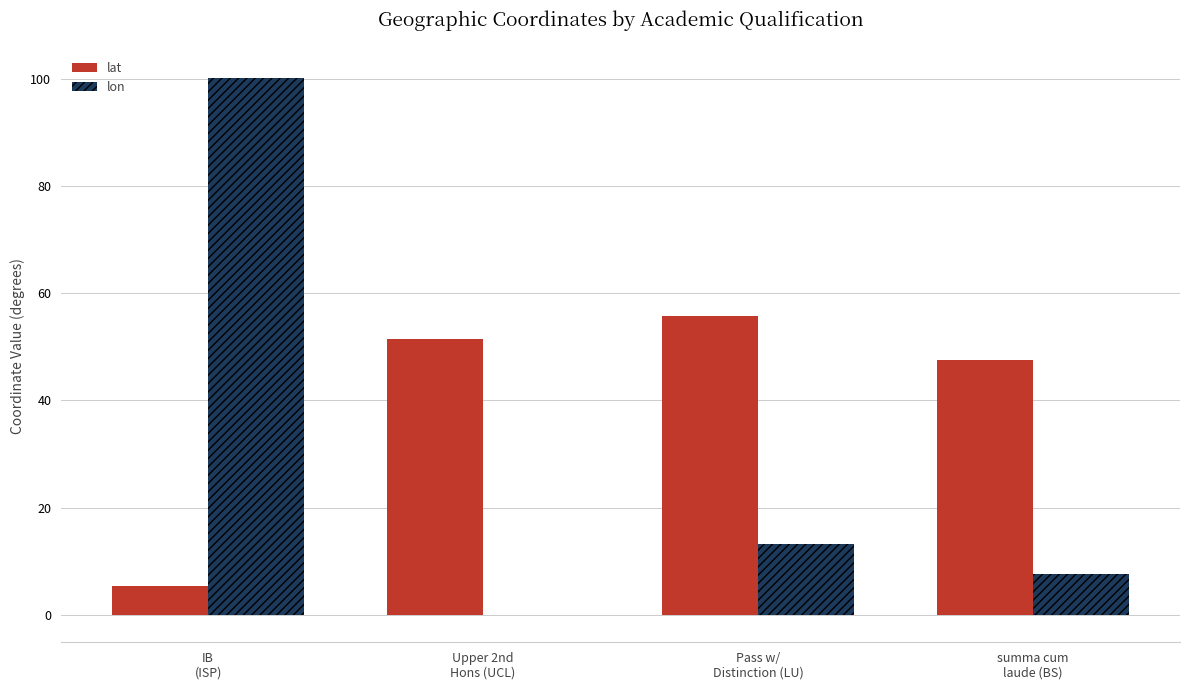

What is the highest value of the lat series?

55.7